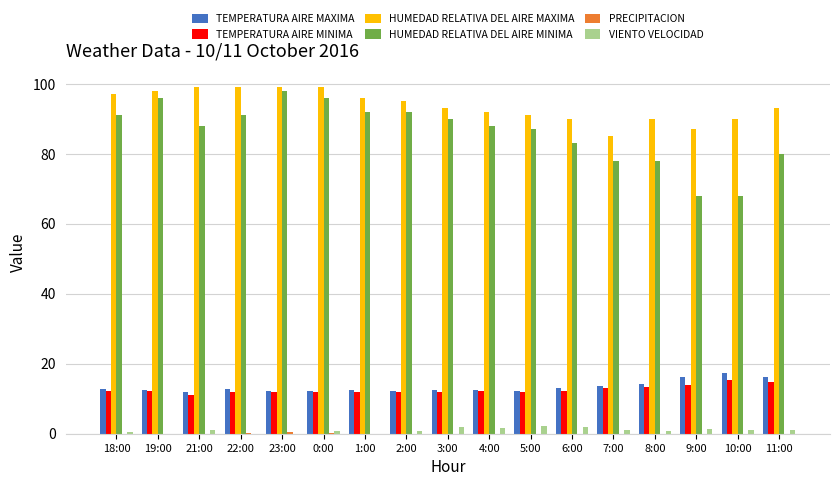

The value of TEMPERATURA AIRE MINIMA at 7:00 is 13.2. True or false?

True